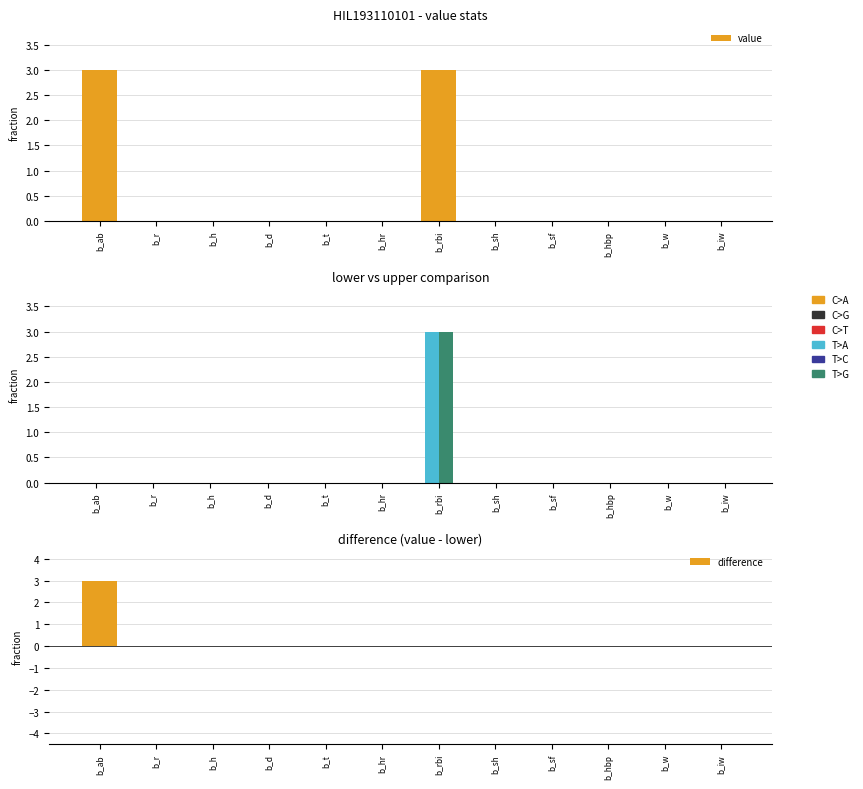

How many positive values does the lower series have?

1